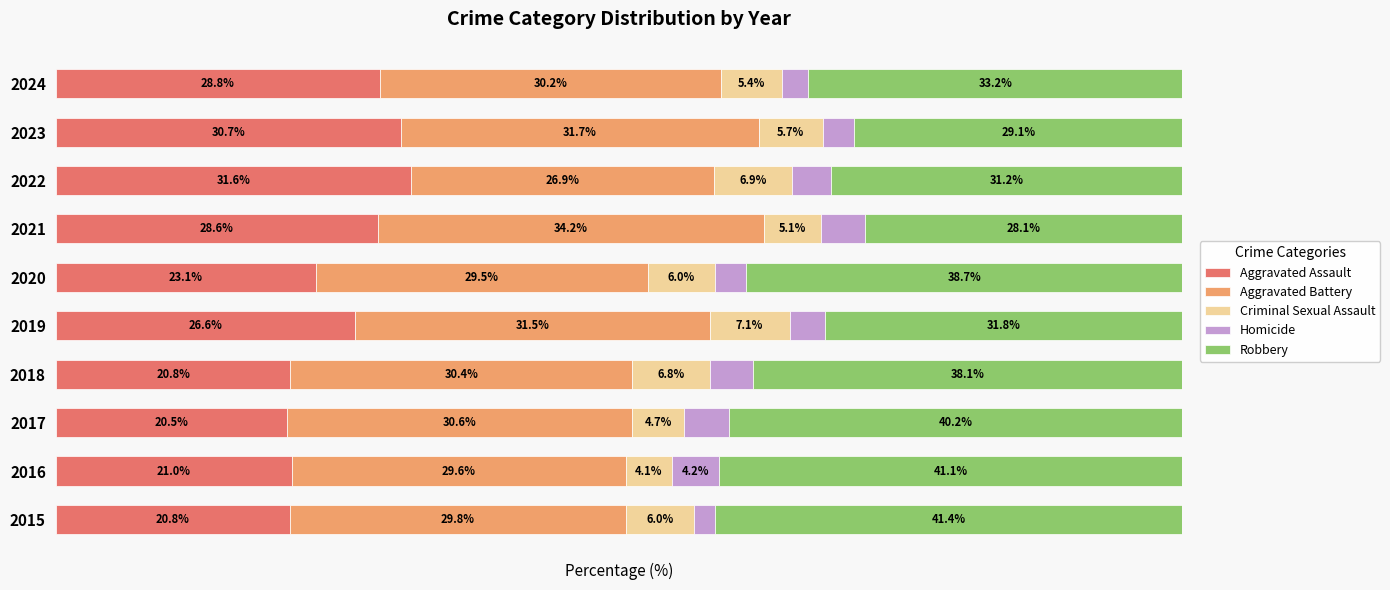

What are all the series names shown in the legend?

Aggravated Assault, Aggravated Battery, Criminal Sexual Assault, Homicide, Robbery